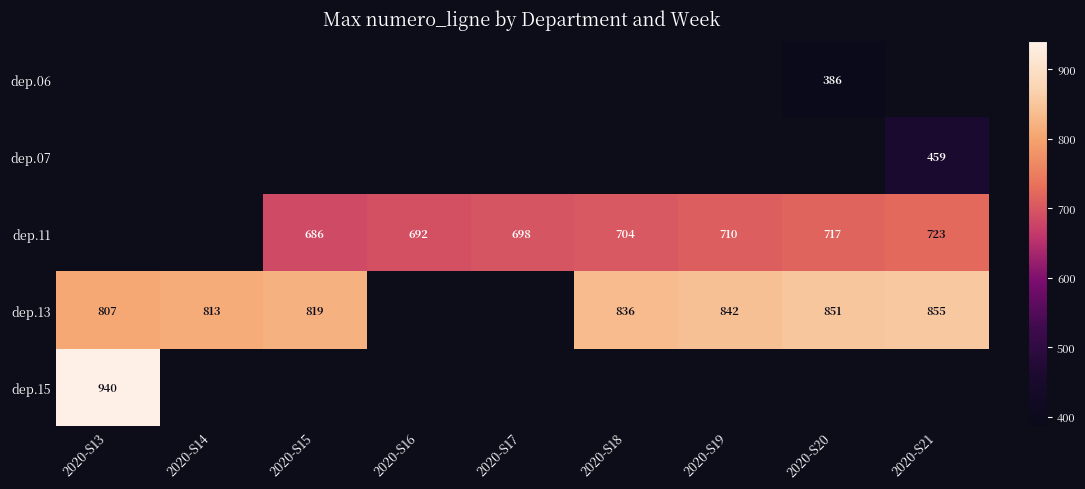

Between 2020-S18 and 2020-S14, which is larger?

2020-S14